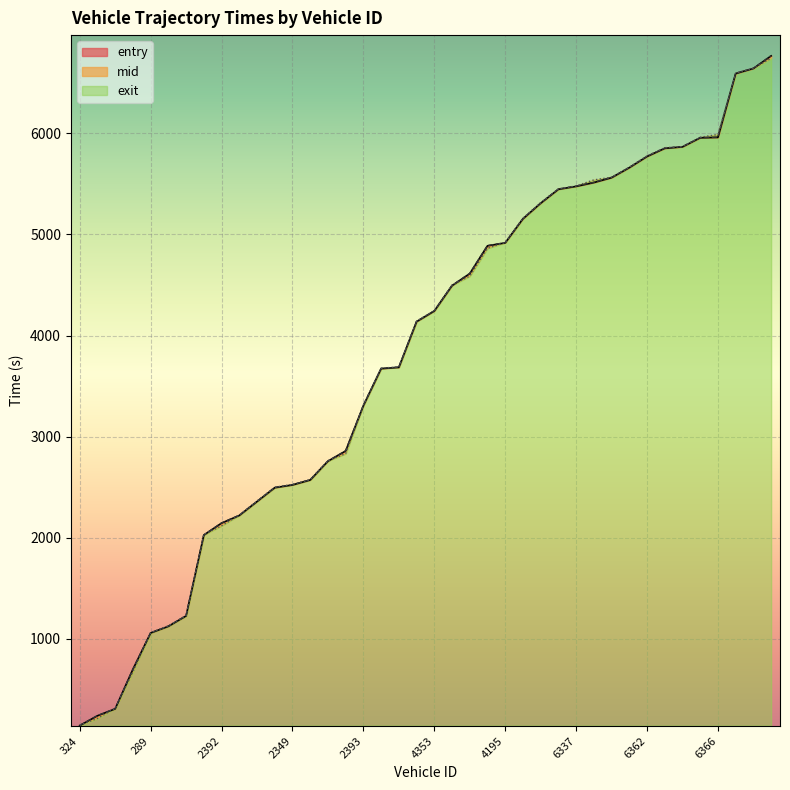

What is the difference between the maximum and minimum values in the entry series?

6623.0